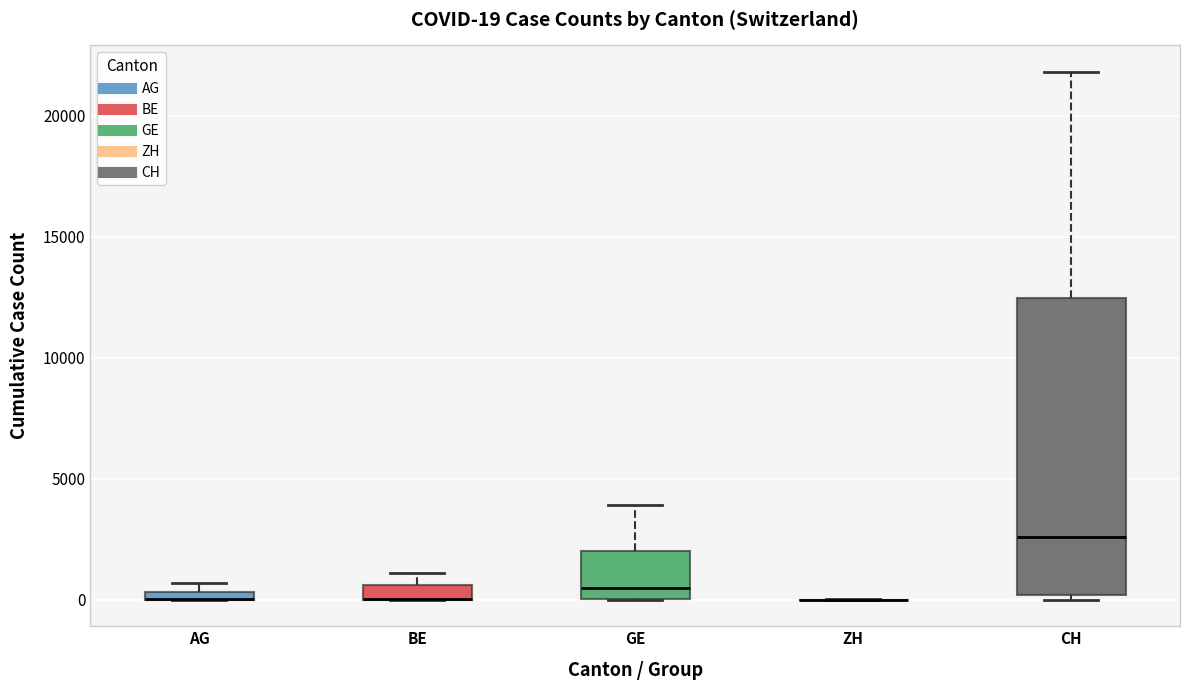

Which box is the tallest, from its lower edge to its upper edge?

CH